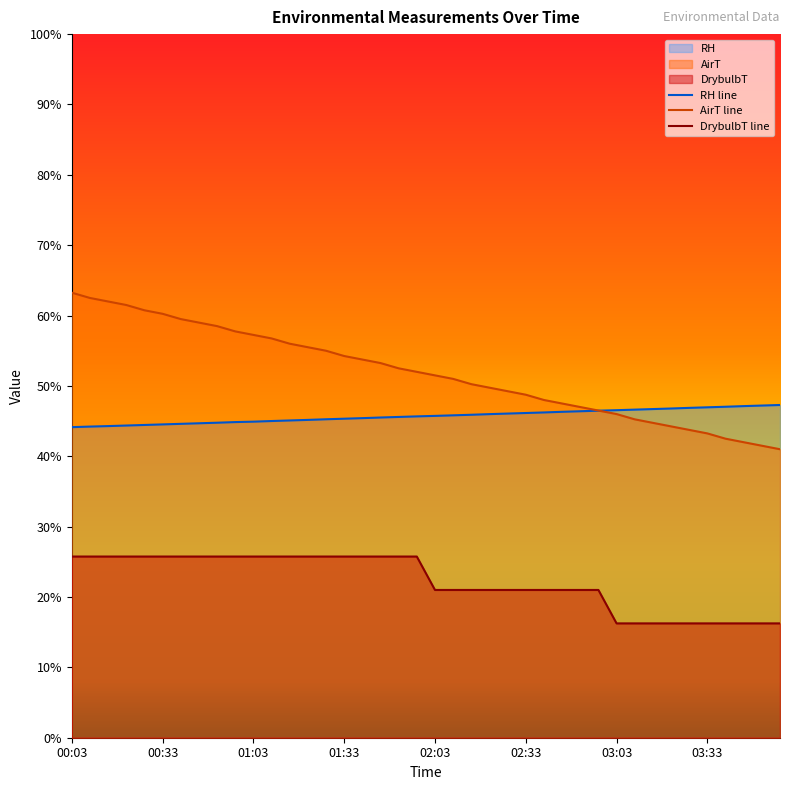

Is it true that RH equals 60.6 at 00:03?

False